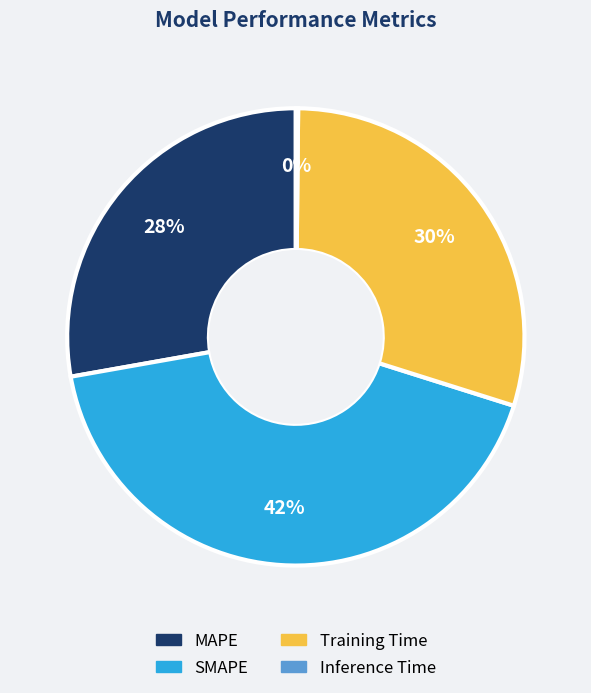

What is the ratio of the value at MAPE to the value at SMAPE?

0.7